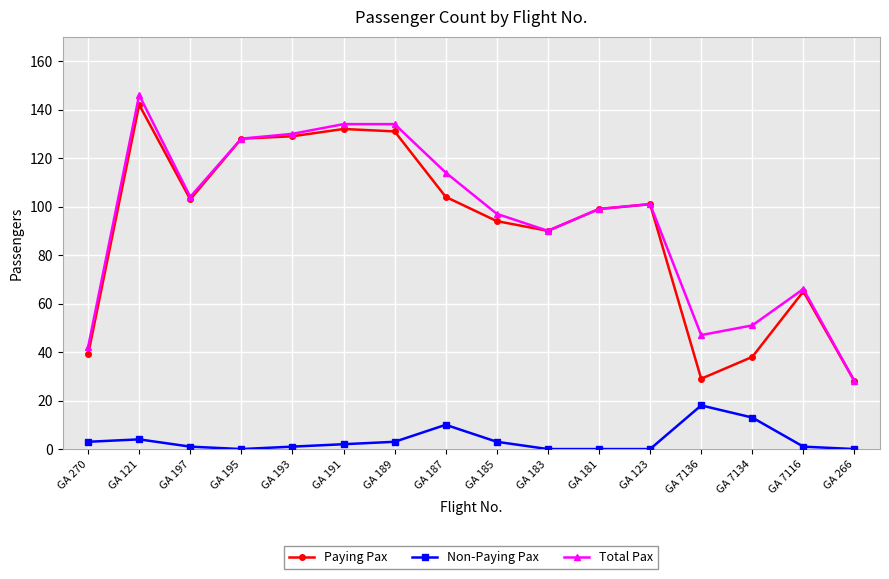

True or false: Total Pax has more than 0 interior local peaks.

True